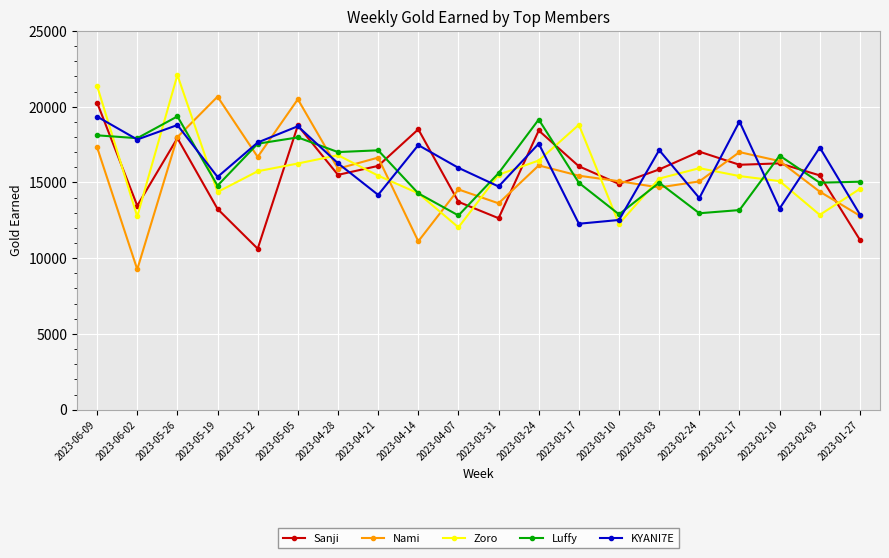

What is the label of the 12th point from the right?

2023-04-14